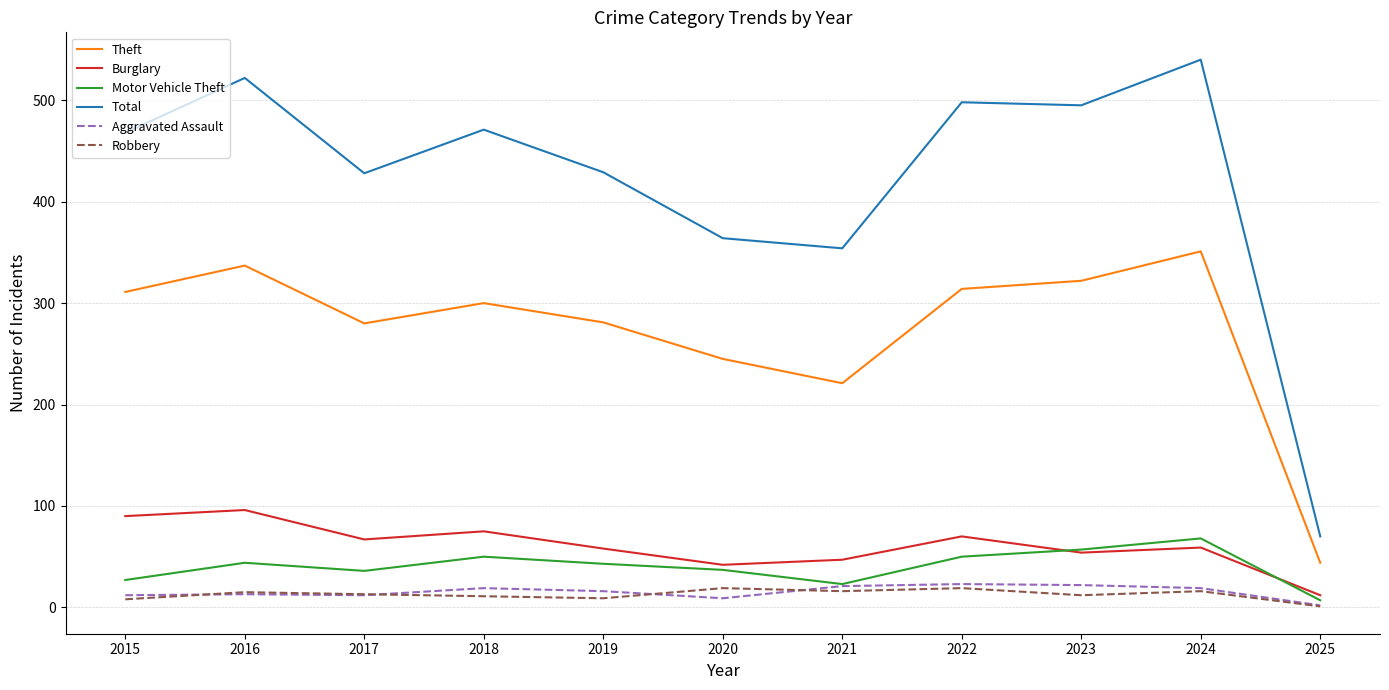

True or false: Theft has a value of 44 at 2025.

True